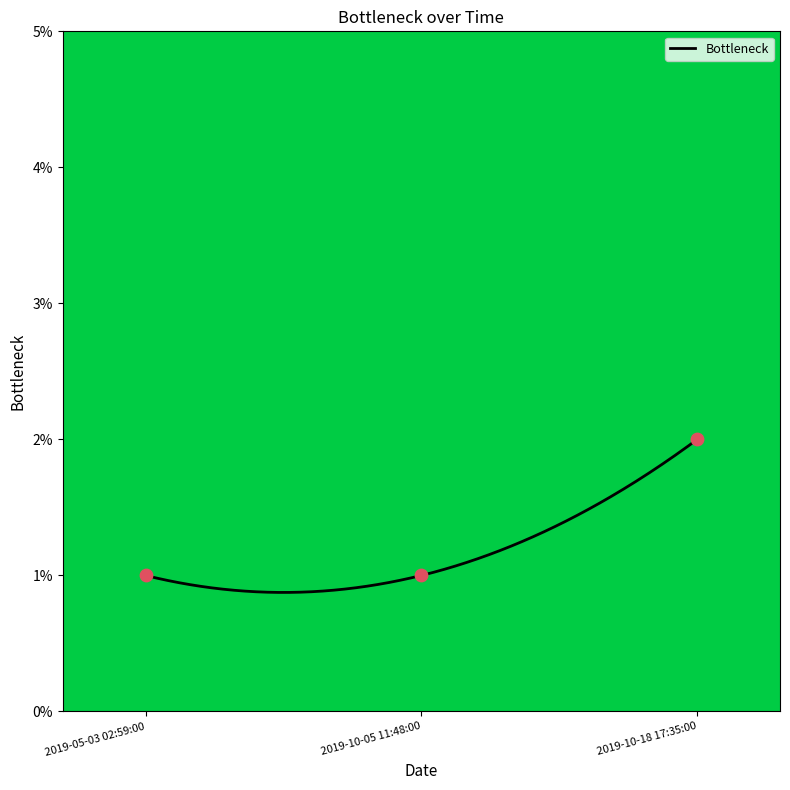

Which has a higher value, 2019-10-18 17:35:00 or 2019-10-05 11:48:00?

2019-10-18 17:35:00